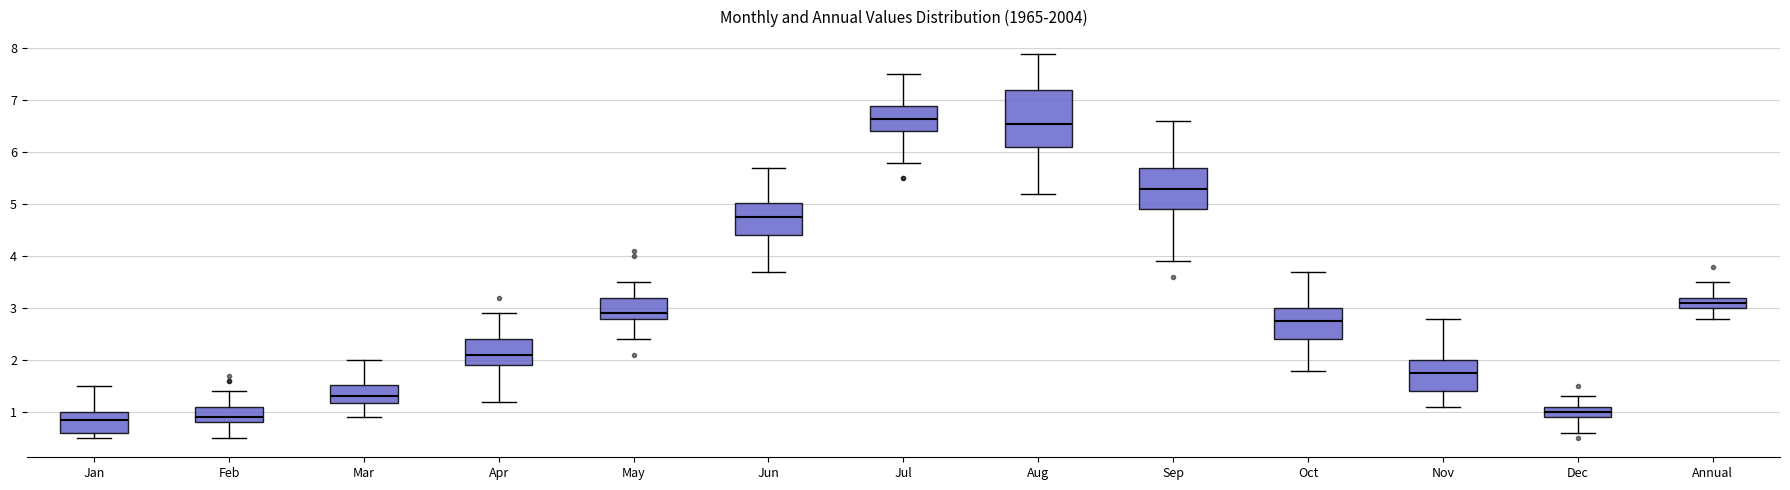

Which box has the highest median line?

Jul